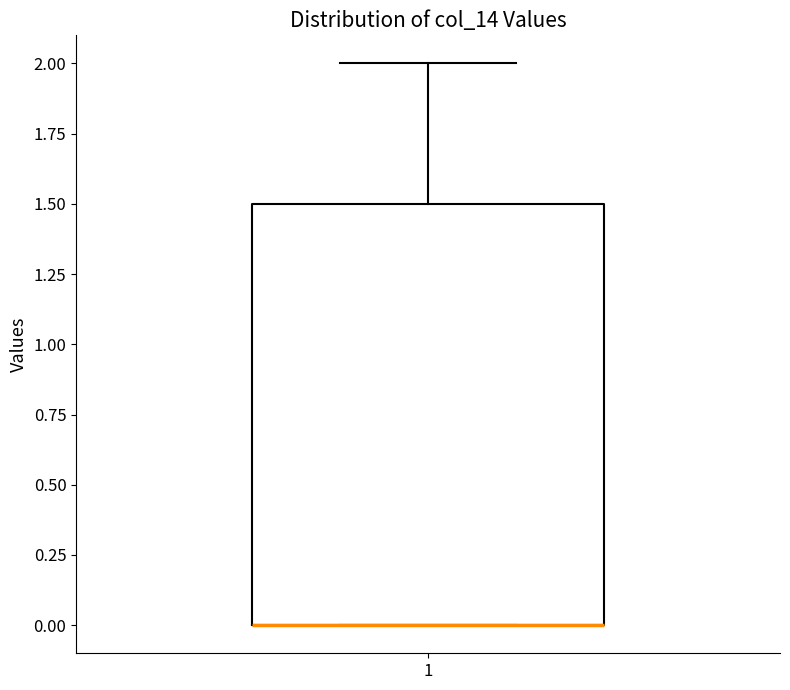

Where is the lower edge of the box at x = 1 on the y-axis? The values are not printed on the chart, so give them approximately, as read against the axis.

0.0